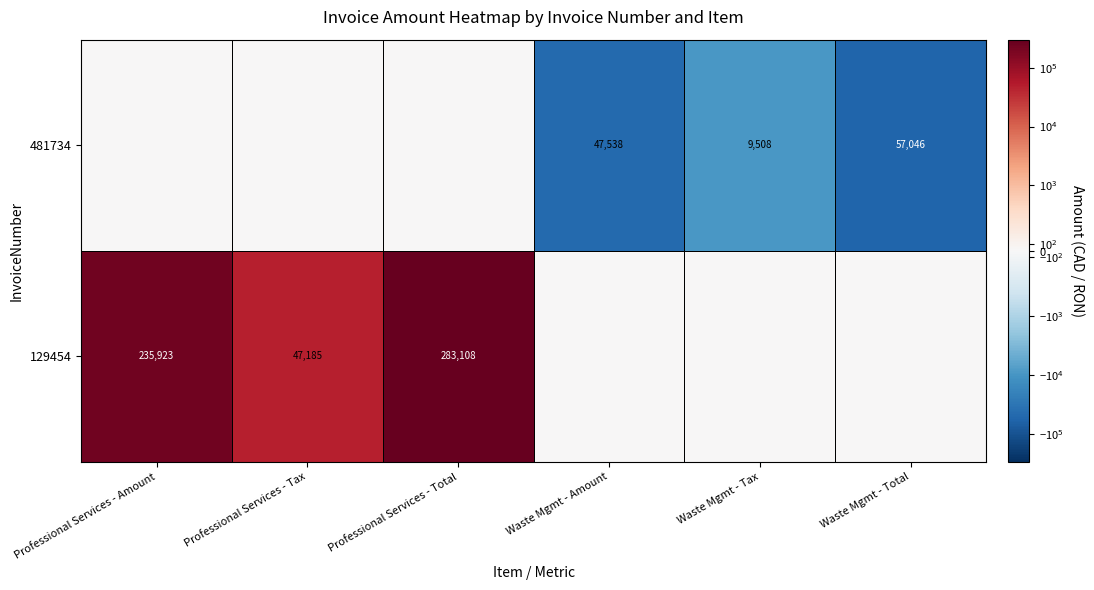

The 129454 series shows 235923 at Professional Services - Amount. True or false?

True